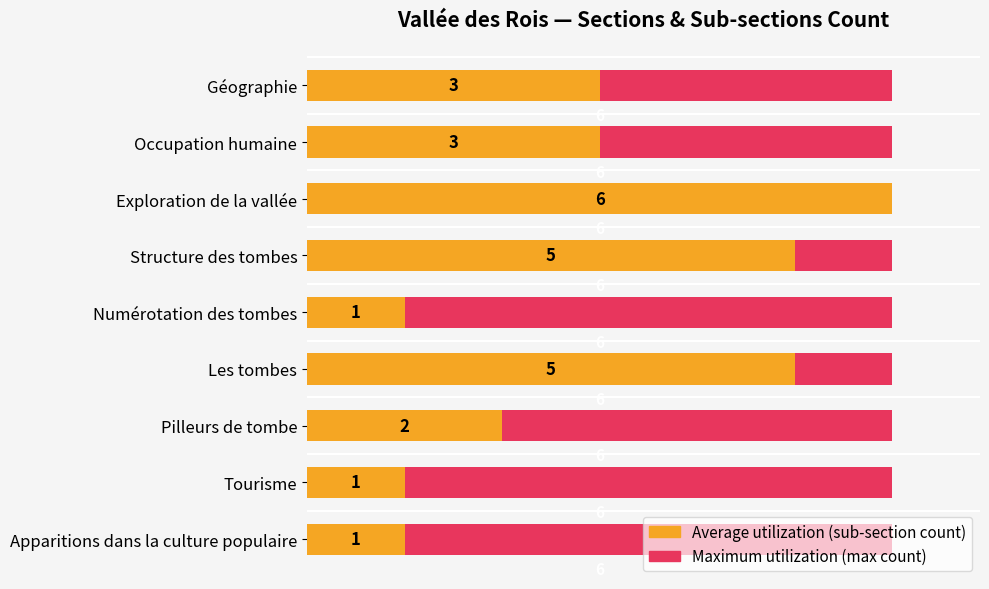

Does the chart contain stacked bars?

No